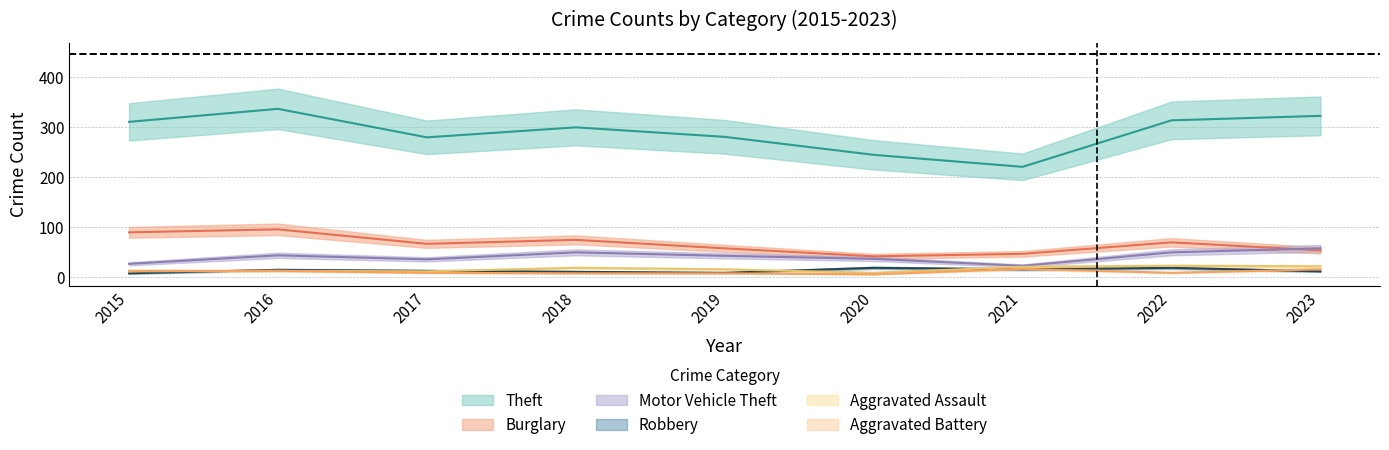

Reading left to right, list all the values displayed in this chart.

Theft: 311	337	280	300	281	245	221	314	323
Burglary: 90	96	67	75	58	42	47	70	54
Motor Vehicle Theft: 27	44	36	50	43	37	23	50	58
Robbery: 8	15	13	11	9	19	16	19	12
Aggravated Assault: 12	13	12	19	16	9	21	23	22
Aggravated Battery: 13	13	9	8	8	6	17	9	16